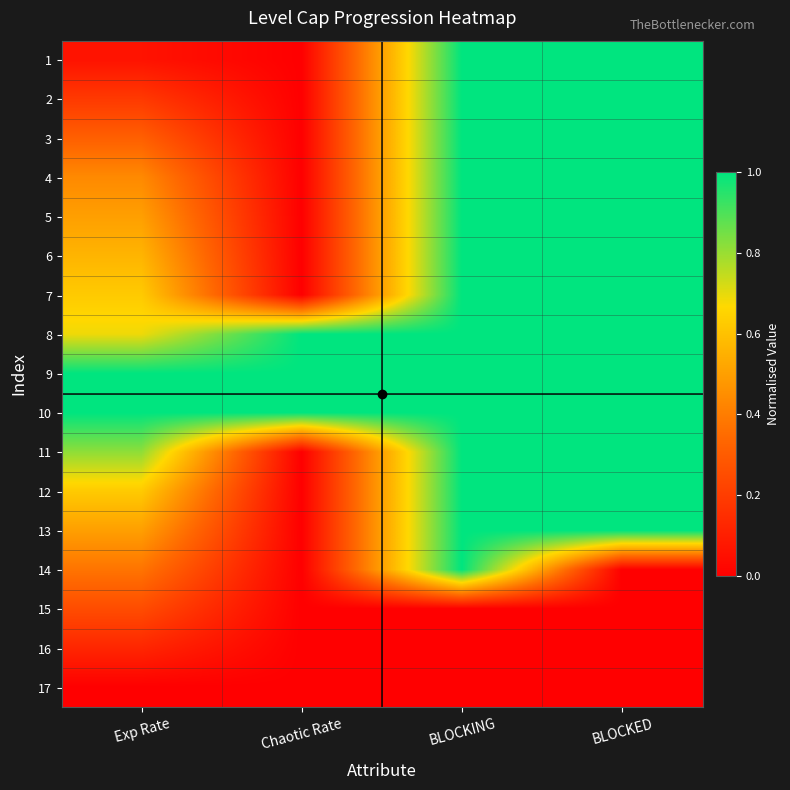

Reading left to right, transcribe all the data shown in this chart.

1: Exp Rate=0.1	Chaotic Rate=0.0	BLOCKING=1.0	BLOCKED=1.0
2: Exp Rate=0.2	Chaotic Rate=0.0	BLOCKING=1.0	BLOCKED=1.0
3: Exp Rate=0.3	Chaotic Rate=0.0	BLOCKING=1.0	BLOCKED=1.0
4: Exp Rate=0.4	Chaotic Rate=0.0	BLOCKING=1.0	BLOCKED=1.0
5: Exp Rate=0.5	Chaotic Rate=0.0	BLOCKING=1.0	BLOCKED=1.0
6: Exp Rate=0.6	Chaotic Rate=0.0	BLOCKING=1.0	BLOCKED=1.0
7: Exp Rate=0.6	Chaotic Rate=0.0	BLOCKING=1.0	BLOCKED=1.0
8: Exp Rate=0.7	Chaotic Rate=1.0	BLOCKING=1.0	BLOCKED=1.0
9: Exp Rate=1.0	Chaotic Rate=1.0	BLOCKING=1.0	BLOCKED=1.0
10: Exp Rate=1.0	Chaotic Rate=1.0	BLOCKING=1.0	BLOCKED=1.0
11: Exp Rate=0.8	Chaotic Rate=0.0	BLOCKING=1.0	BLOCKED=1.0
12: Exp Rate=0.6	Chaotic Rate=0.0	BLOCKING=1.0	BLOCKED=1.0
13: Exp Rate=0.5	Chaotic Rate=0.0	BLOCKING=1.0	BLOCKED=1.0
14: Exp Rate=0.4	Chaotic Rate=0.0	BLOCKING=1.0	BLOCKED=0.0
15: Exp Rate=0.2	Chaotic Rate=0.0	BLOCKING=0.0	BLOCKED=0.0
16: Exp Rate=0.1	Chaotic Rate=0.0	BLOCKING=0.0	BLOCKED=0.0
17: Exp Rate=0.0	Chaotic Rate=0.0	BLOCKING=0.0	BLOCKED=0.0